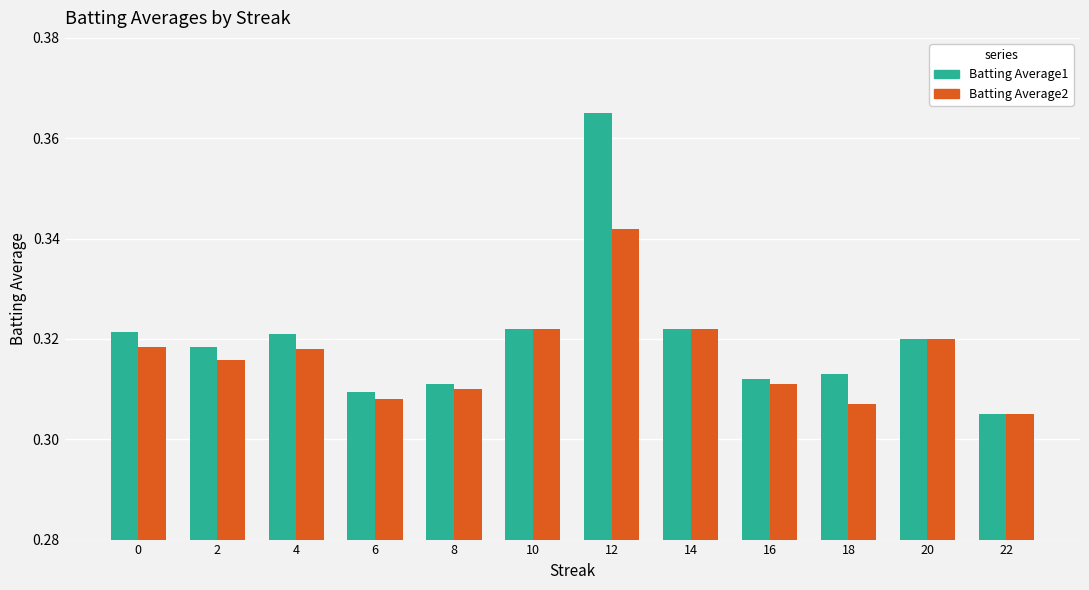

Count the Batting Average2 values in the range 0 to 1.

12